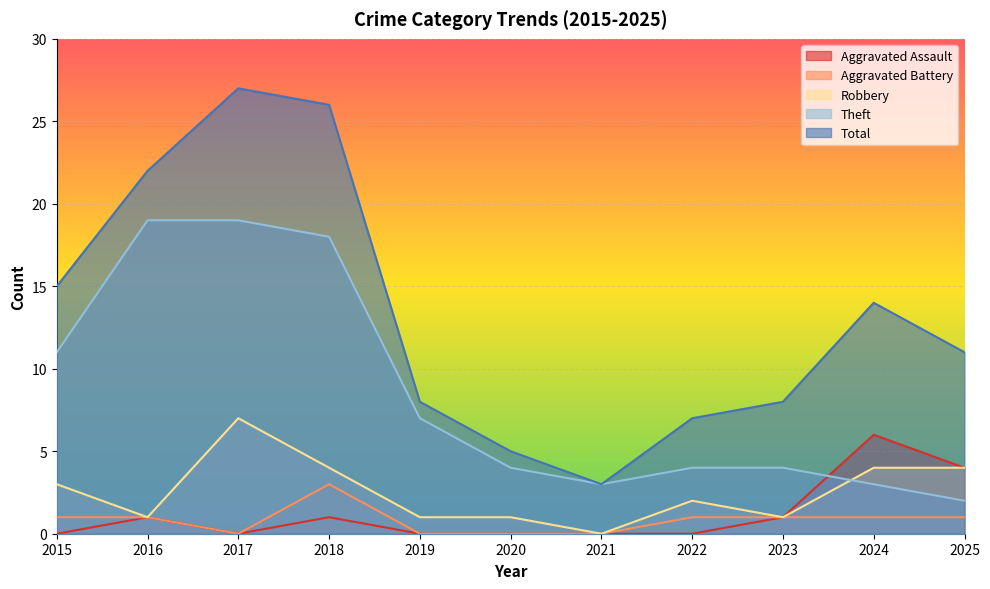

Which series changed the most between 2018 and 2020?

Total